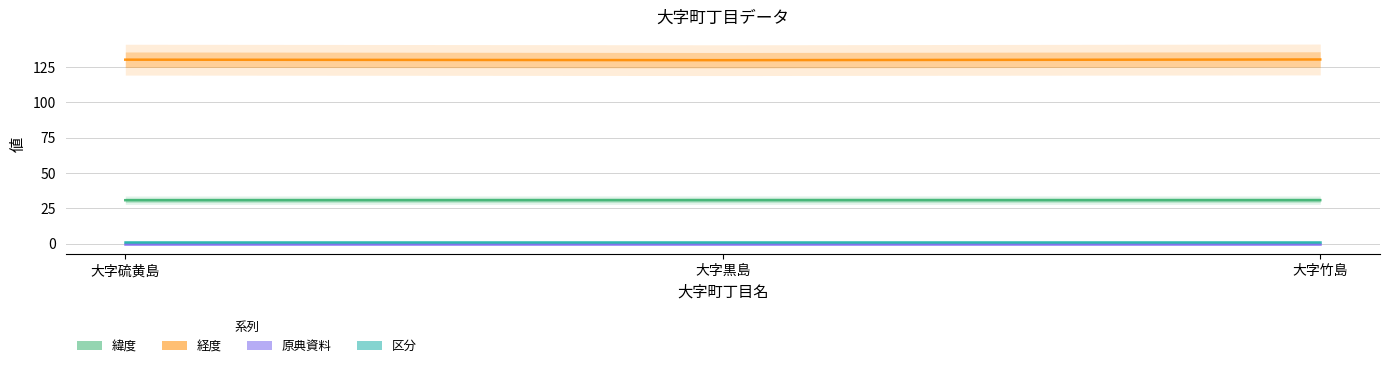

True or false: 経度 has a value of 130.4 at 大字竹島.

True